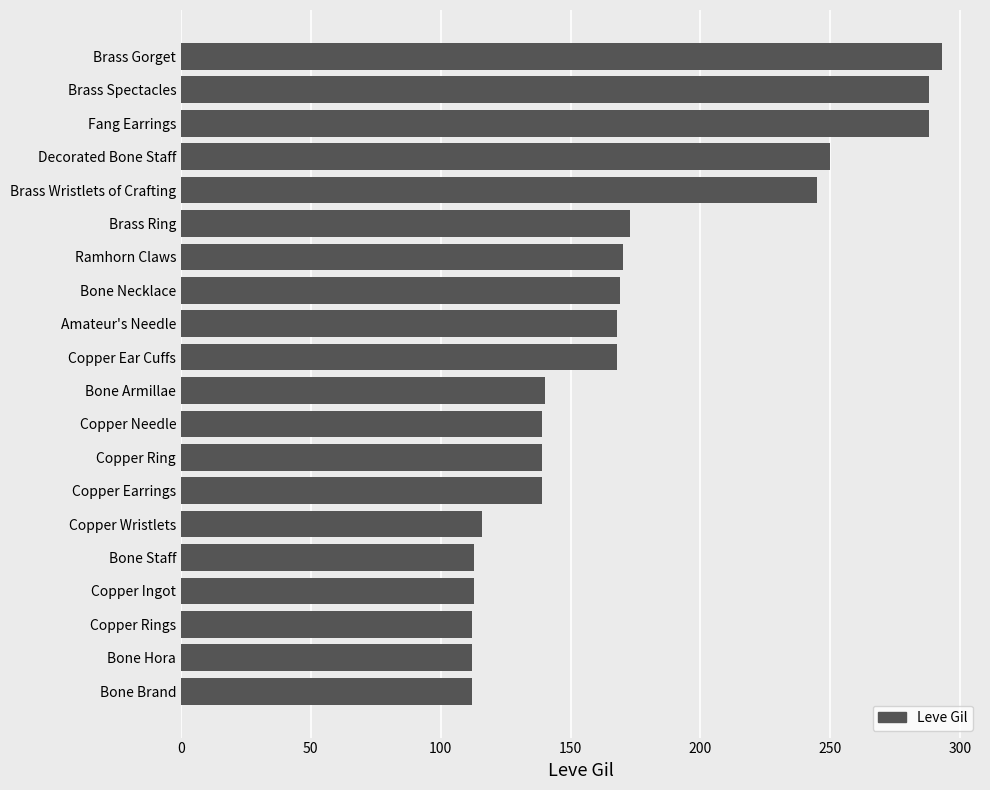

Count the number of data series in this chart.

1